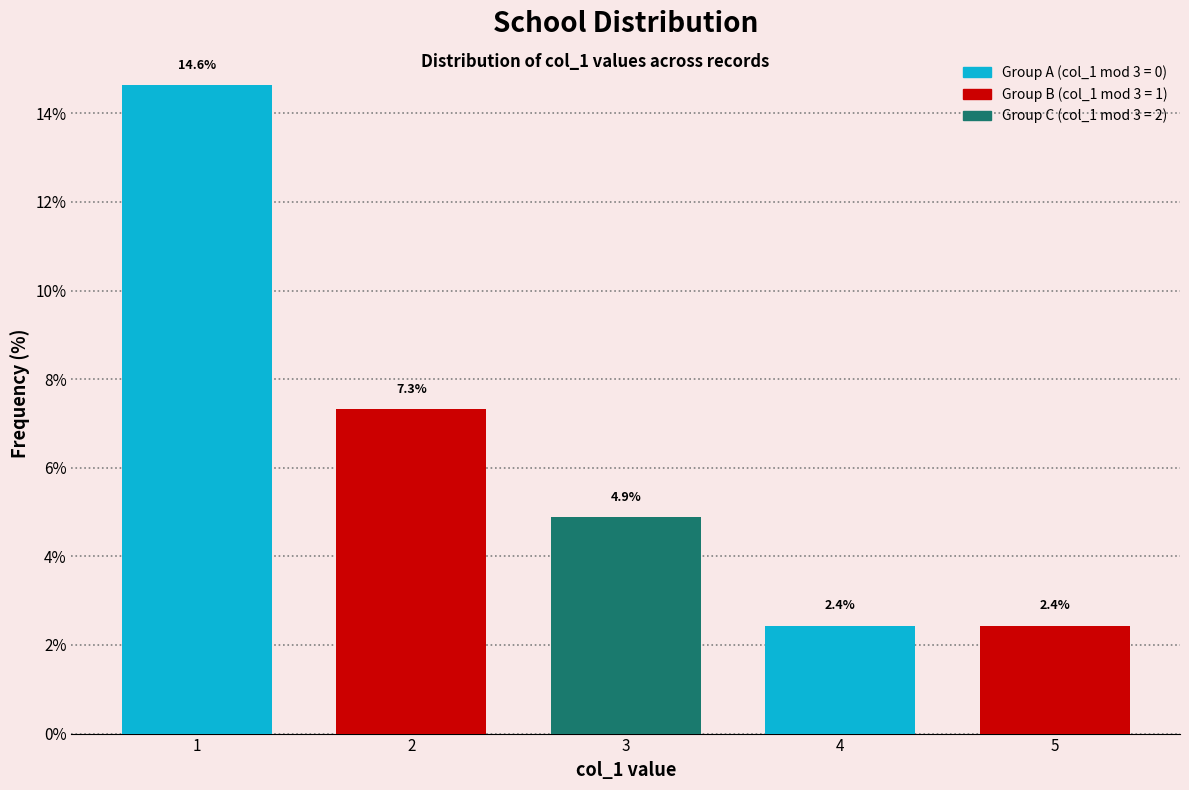

Reading right to left, what are all the values shown in this chart?

5=2.4	4=2.4	3=4.9	2=7.3	1=14.6